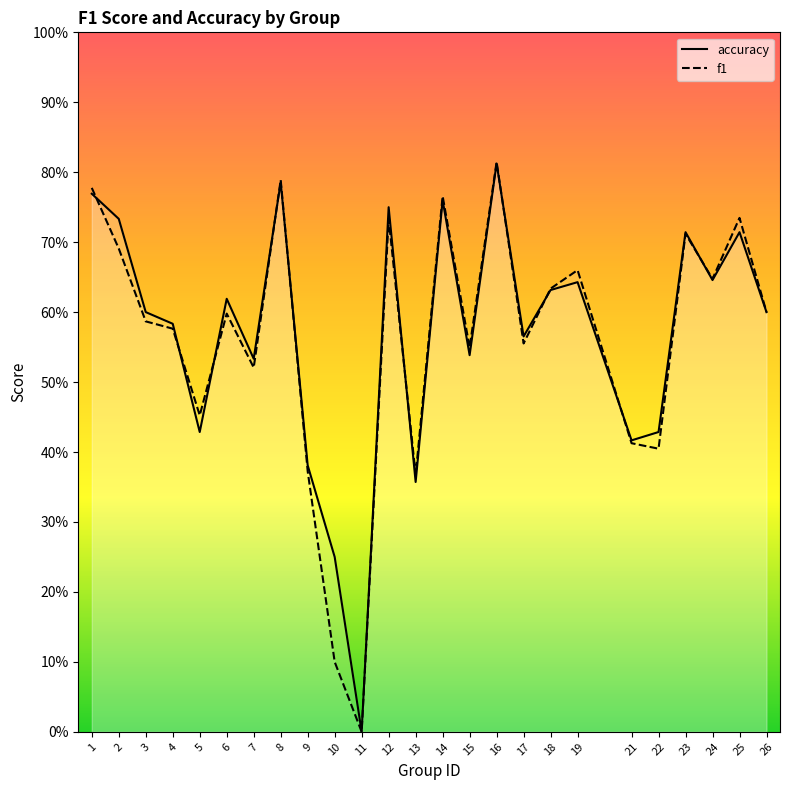

Where is f1 nearest to the value 0?

11